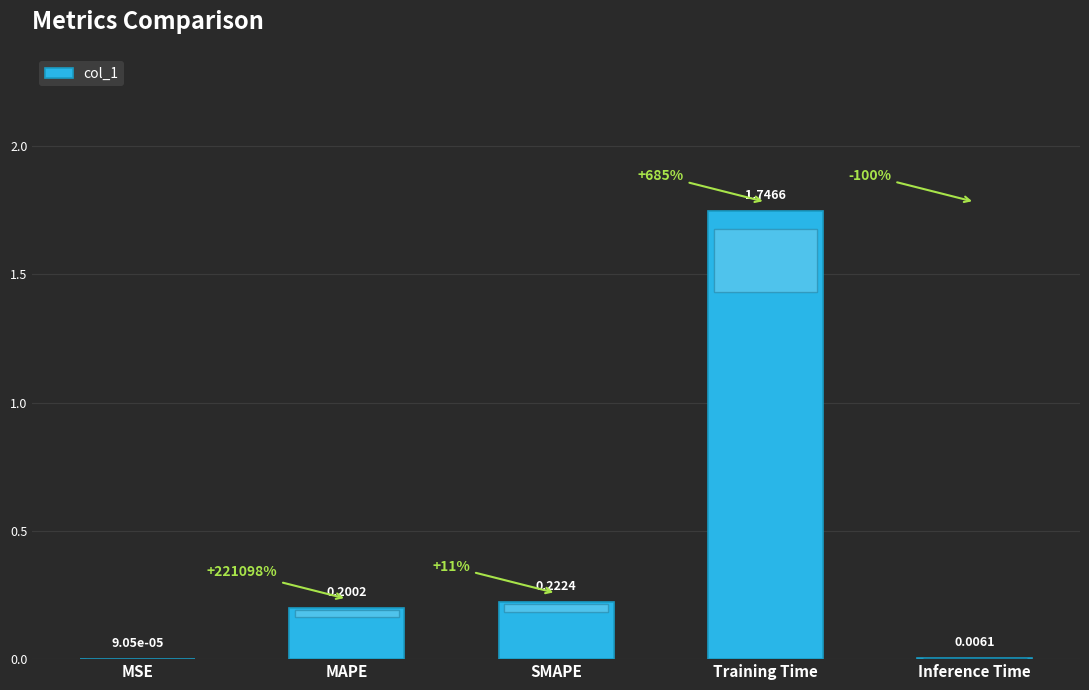

What is the difference between the values at MAPE and Training Time?

1.5